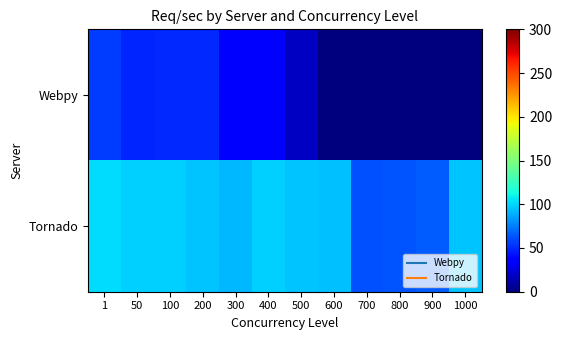

Which has a higher value, 1000 or 100?

100